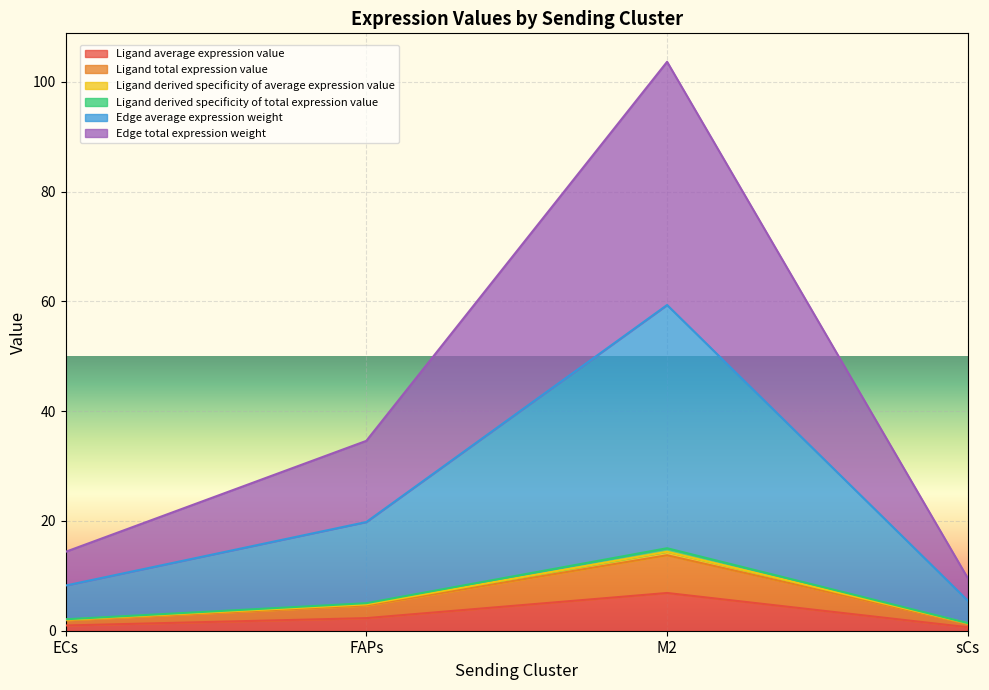

What is the difference between the Ligand derived specificity of average expression value values at FAPs and sCs?

3.3